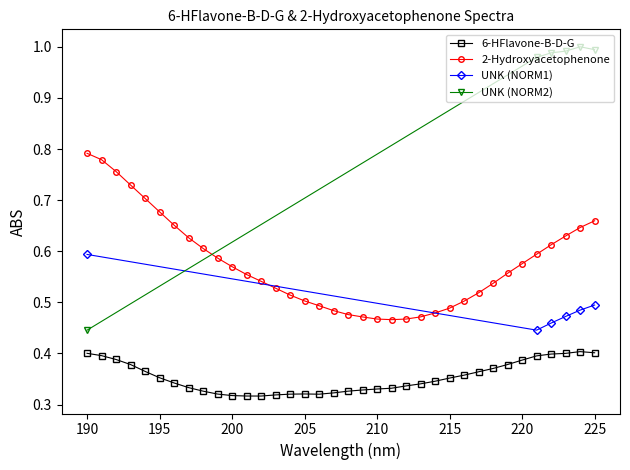

What is the smallest value displayed?

0.3